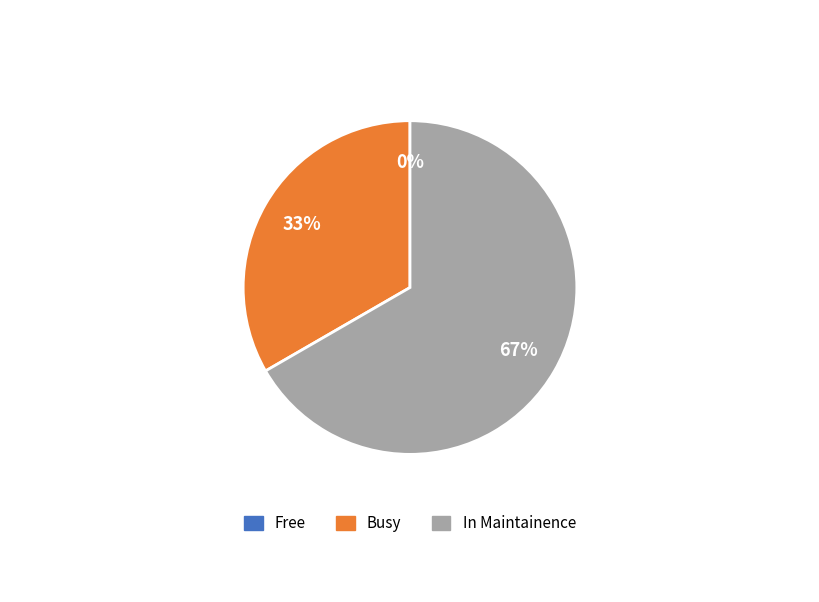

The In Maintainence slice represents 67% of the pie. True or false?

True